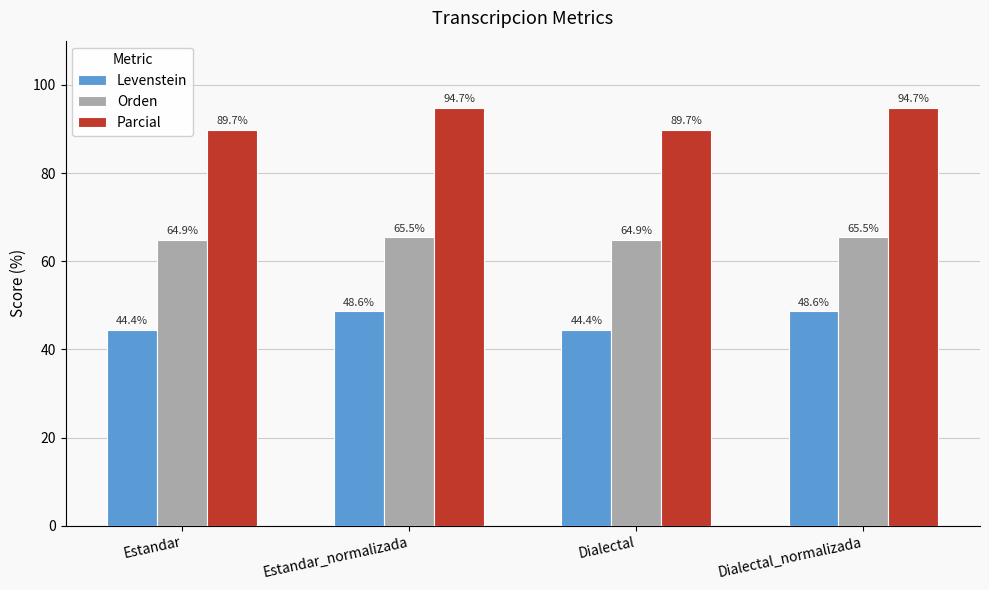

How many bars are there in total?

12